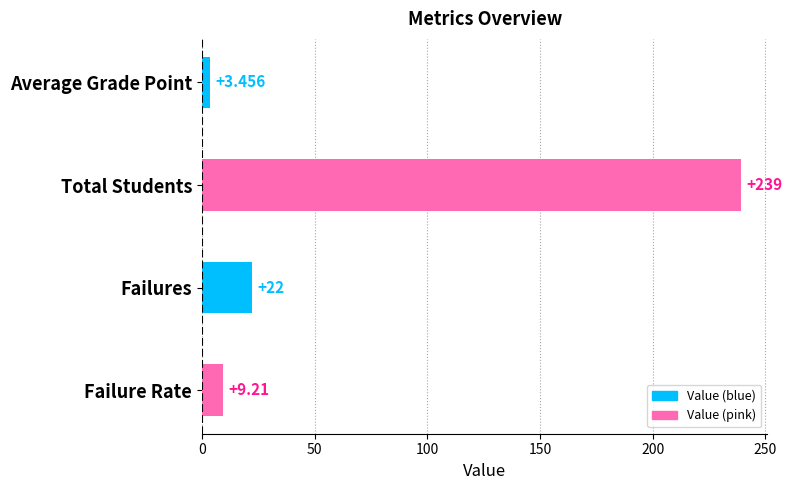

List the labels in order of value, largest first.

Total Students, Failures, Failure Rate, Average Grade Point